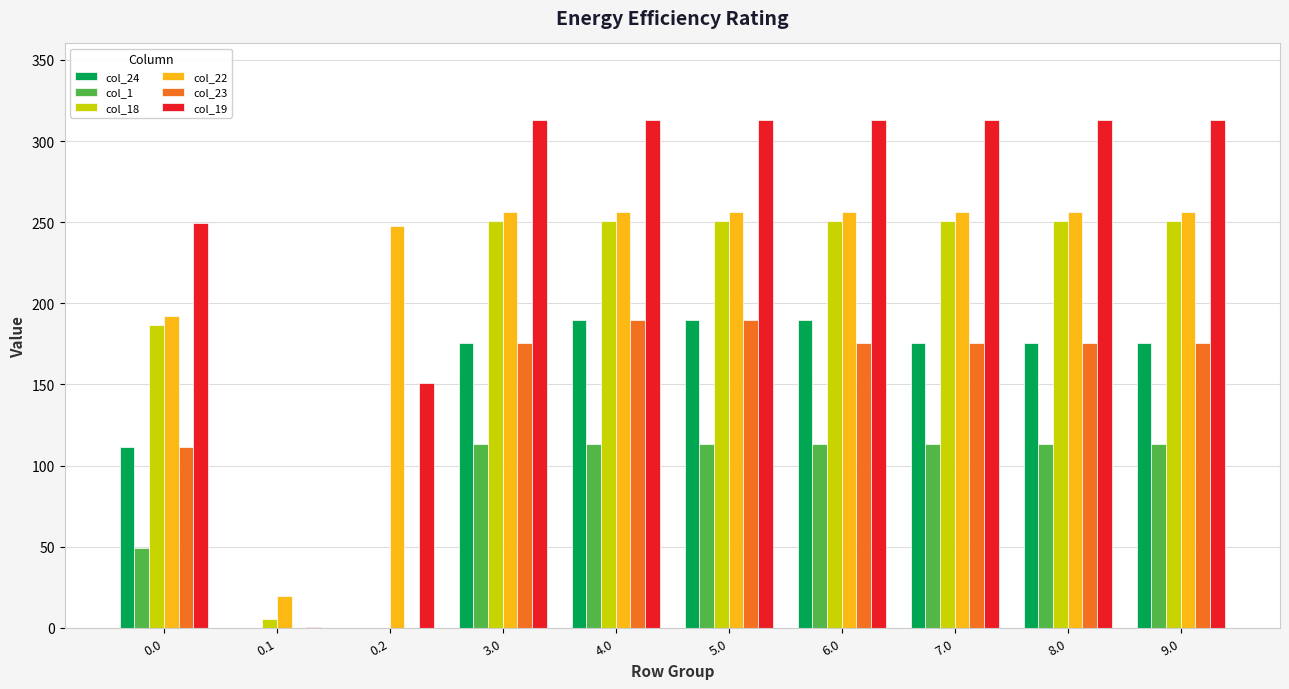

What is the sum of all col_23 values?

1367.1